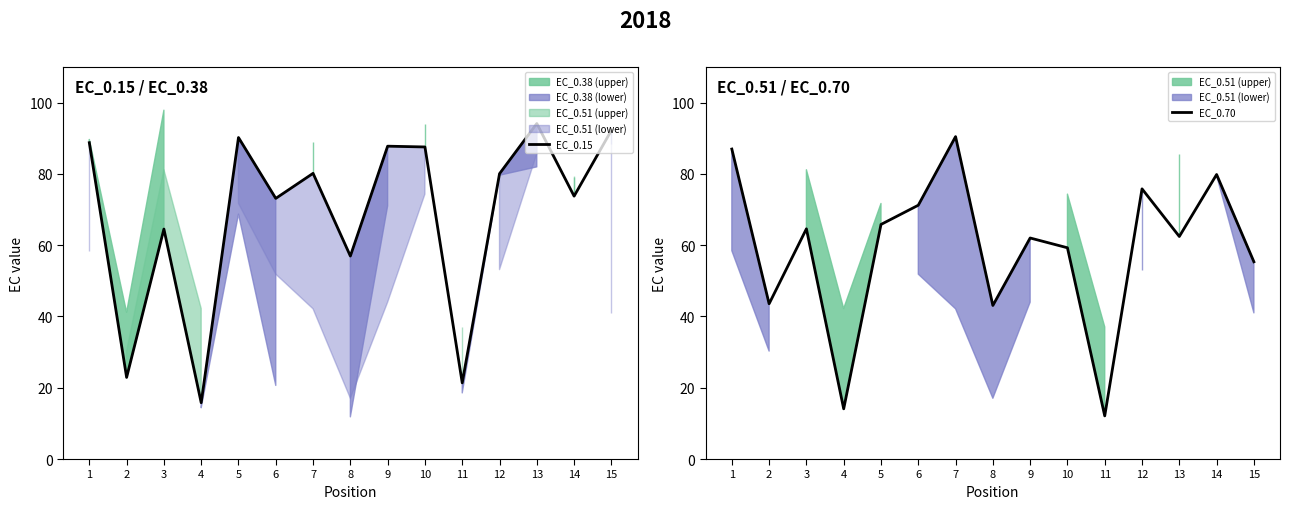

List the series in order of their overall mean, highest first.

EC_0.15, EC_0.70